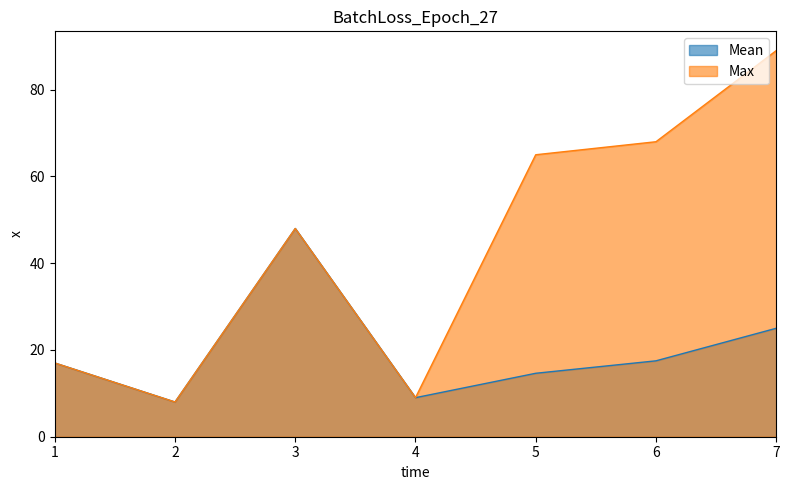

What is the value of the Max point at the 6th from the left?

68.0